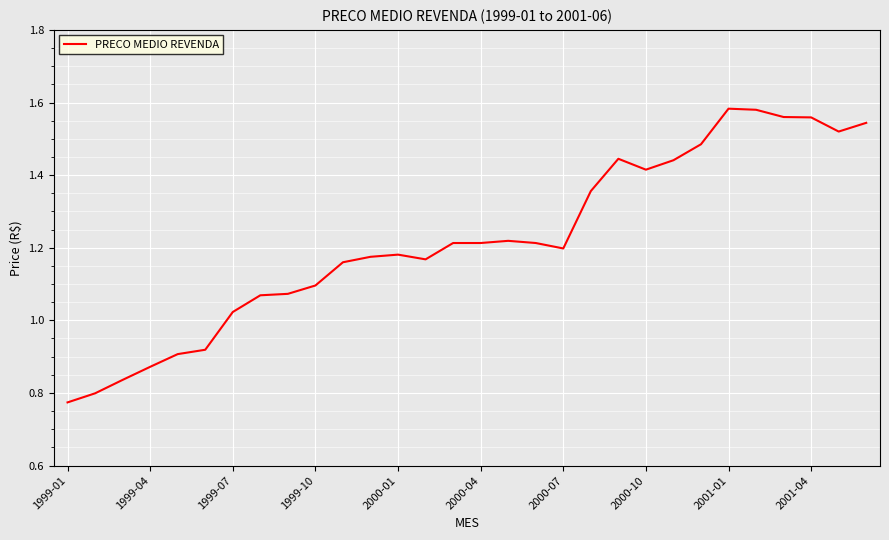

Does the chart display data point markers on the line(s)?

No